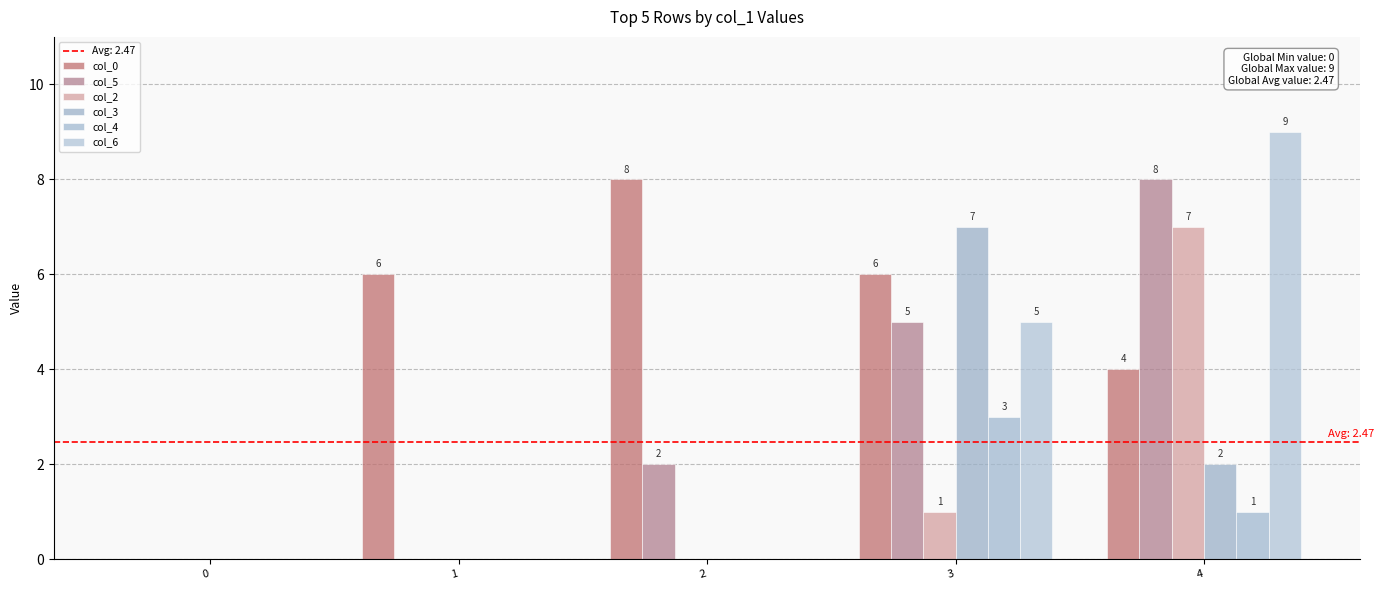

Reading left to right, list all the values displayed in this chart.

col_0: 0=0	1=6	2=8	3=6	4=4
col_5: 0=0	1=0	2=2	3=5	4=8
col_2: 0=0	1=0	2=0	3=1	4=7
col_3: 0=0	1=0	2=0	3=7	4=2
col_4: 0=0	1=0	2=0	3=3	4=1
col_6: 0=0	1=0	2=0	3=5	4=9